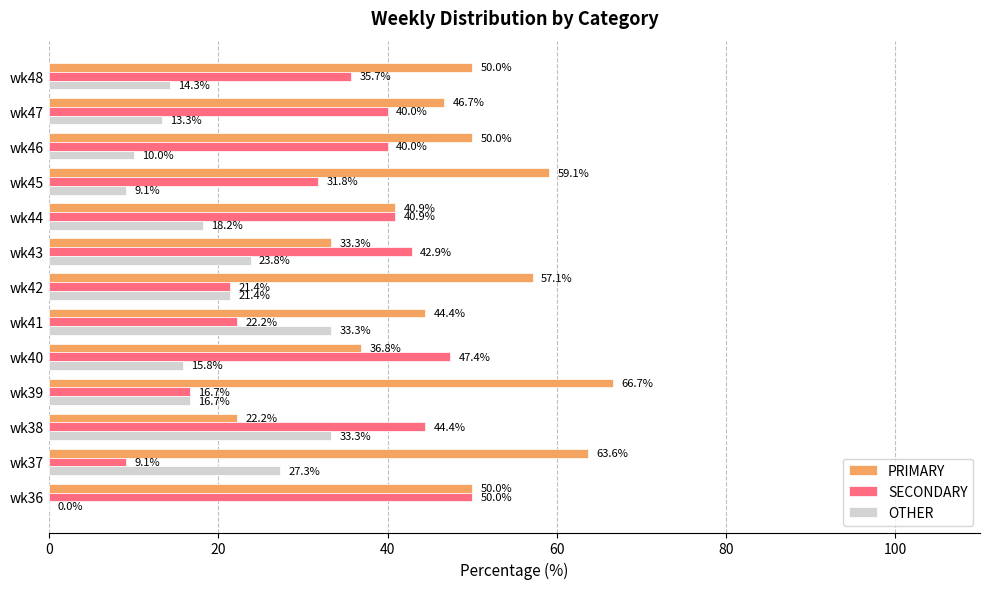

What is the sum of all OTHER values?

236.5